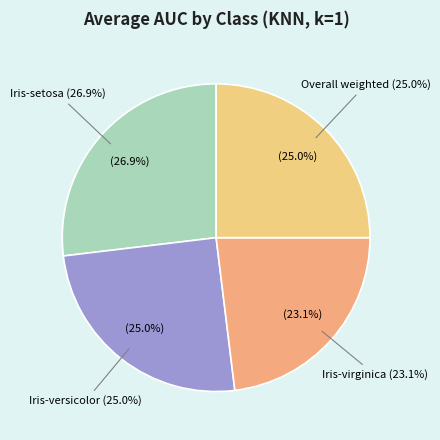

What is the ratio of the value at Overall weighted to the value at Iris-setosa?

0.9